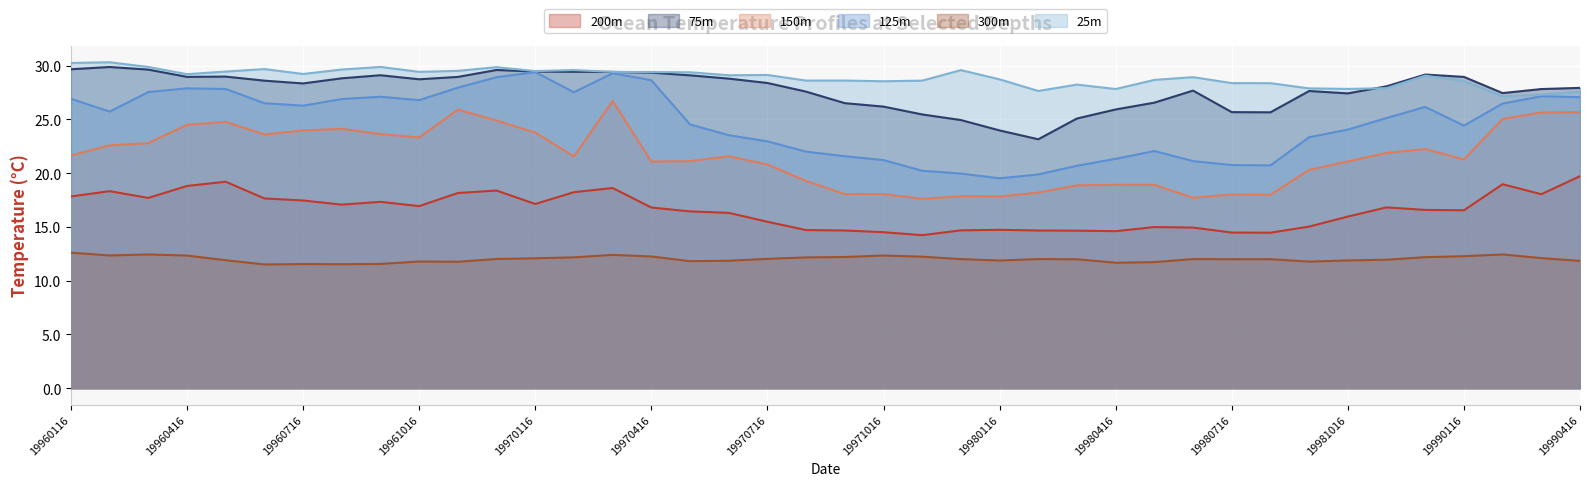

Which series has the widest spread of values?

125m